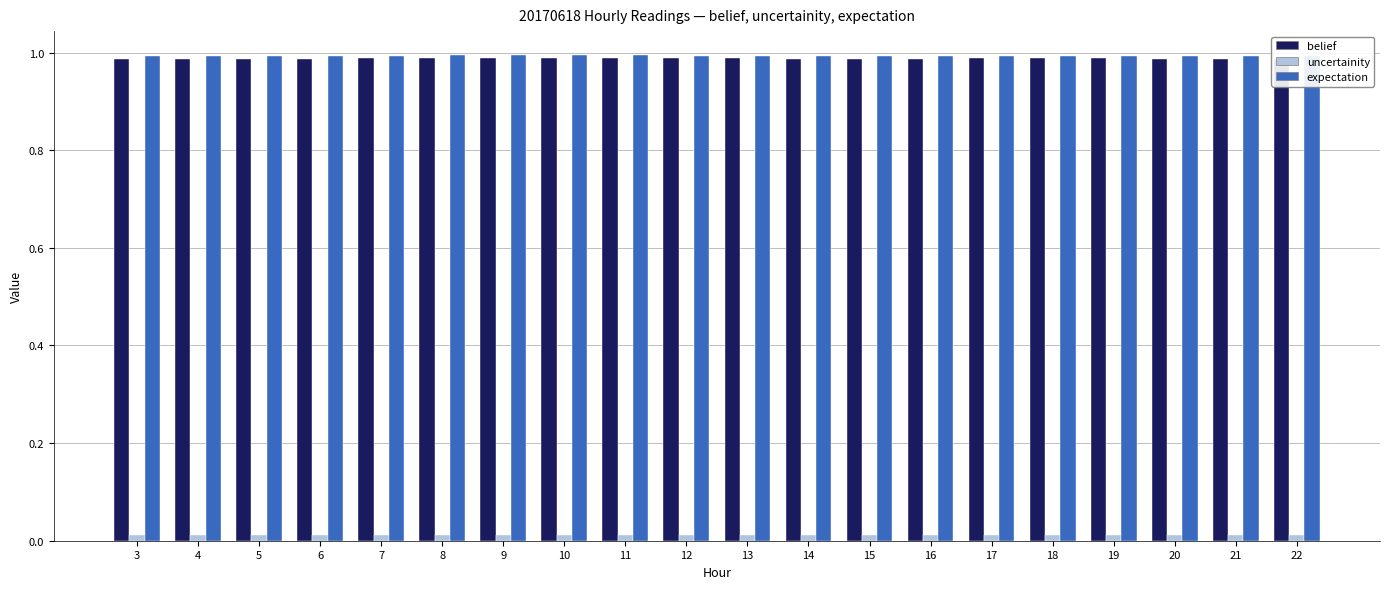

At how many categories does at least one series exceed 0?

20